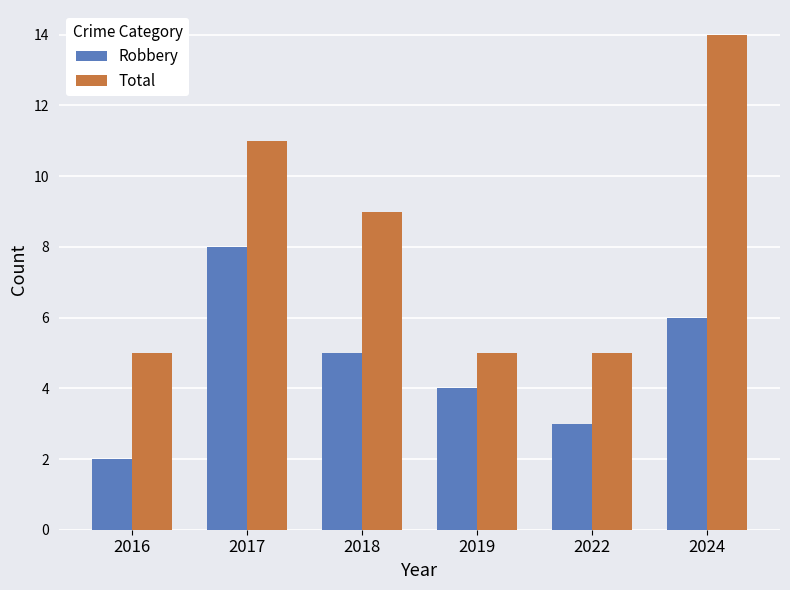

Which series has the largest total across all categories?

Total